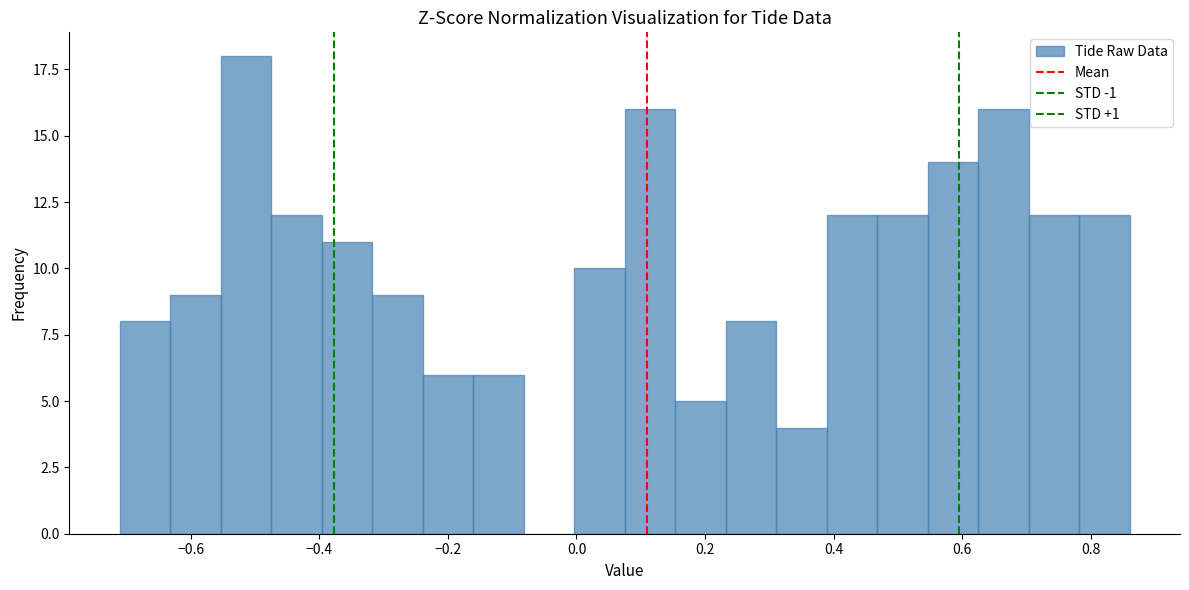

Read against the x-axis, roughly where is the centre of the tallest bar?

-0.52